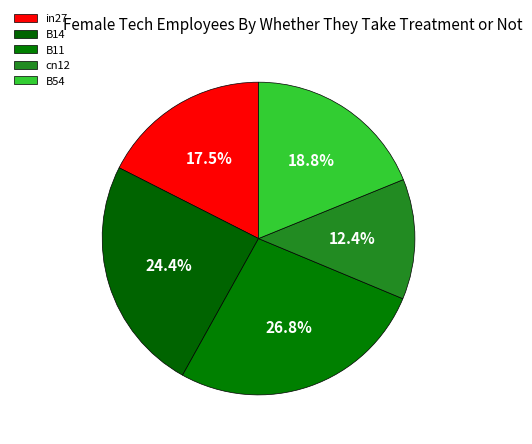

To the nearest percent, what is the difference between the cn12 and in27 slice percentages?

5%